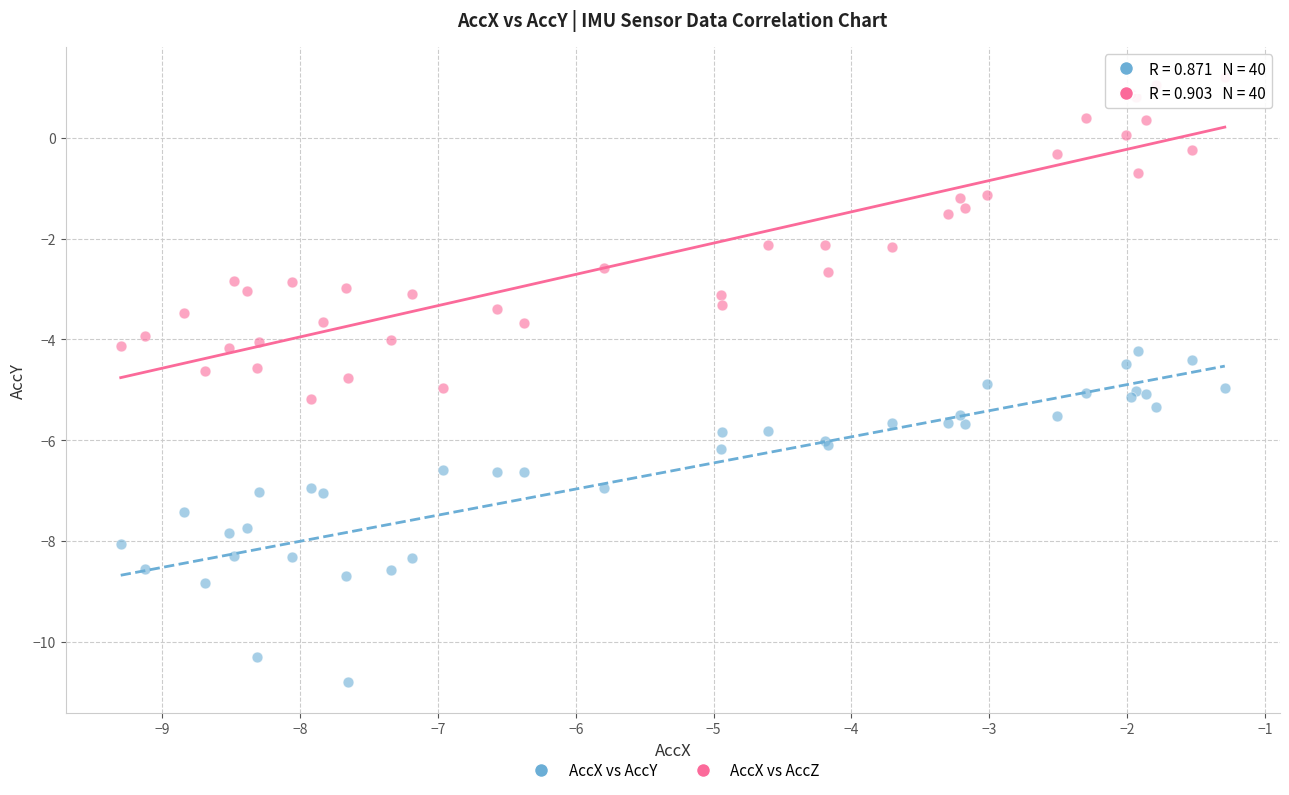

Which series reaches the maximum Y coordinate?

AccX vs AccZ